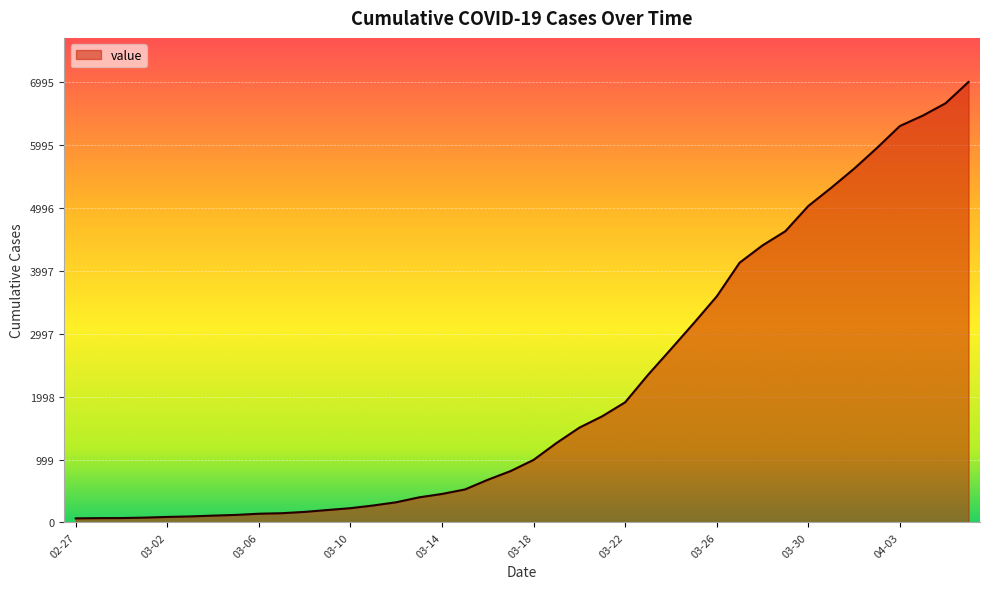

How many series are shown in this chart?

1